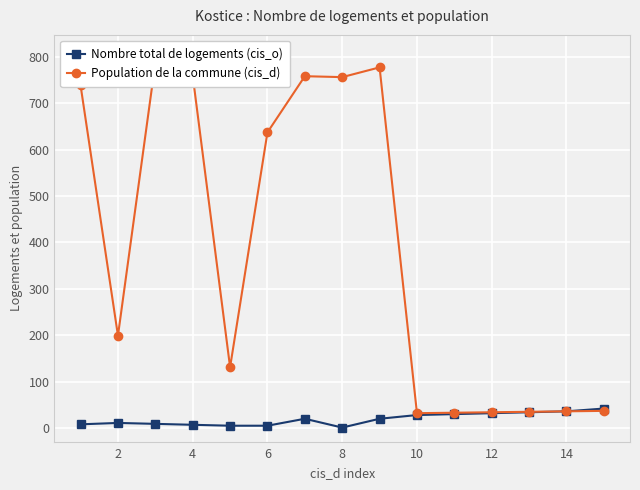

Which series has the largest range (max minus min)?

Population de la commune (cis_d)